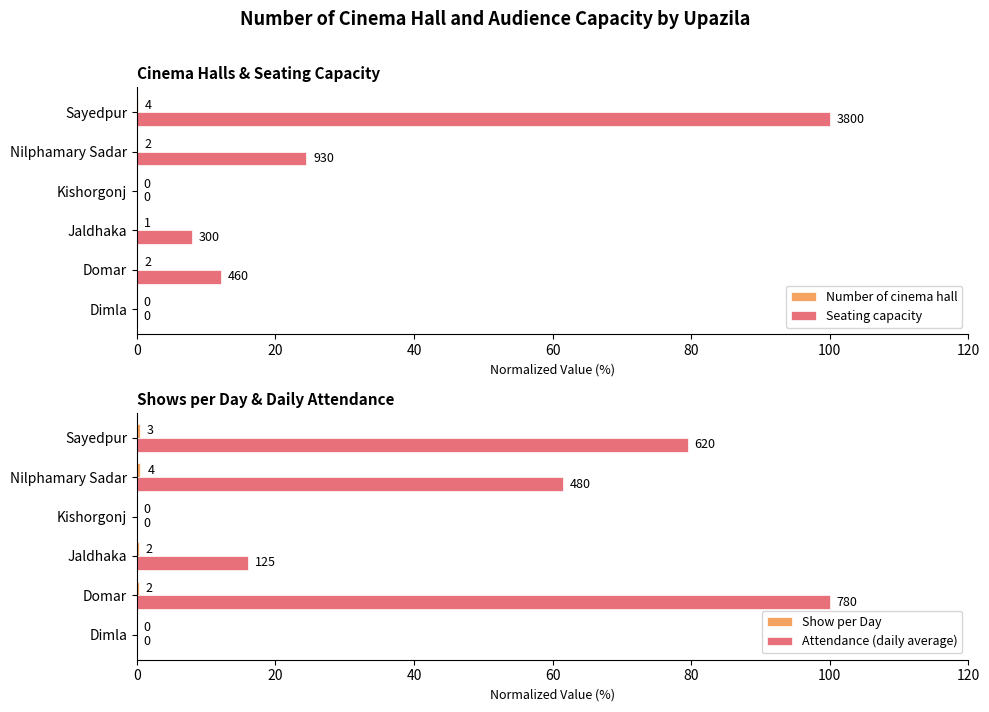

Is the value of Seating capacity at Dimla greater than the value of Show per Day at Sayedpur?

No